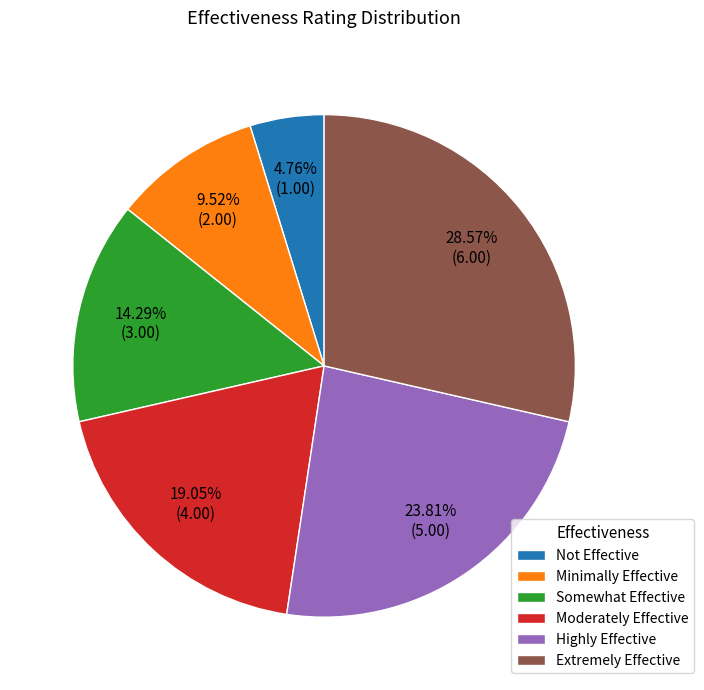

How many segments does this pie chart have?

6